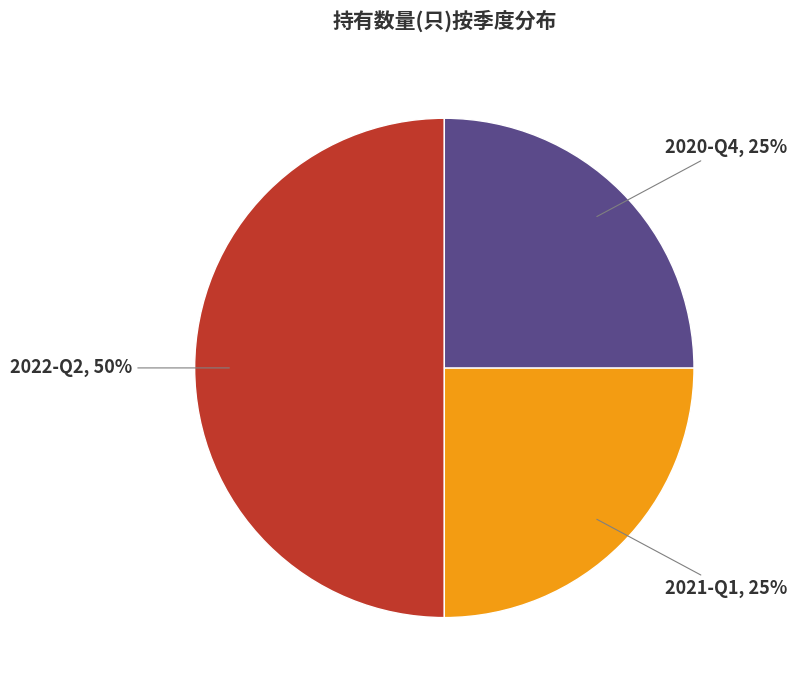

Does 2021-Q1 account for over 50% of the chart?

No